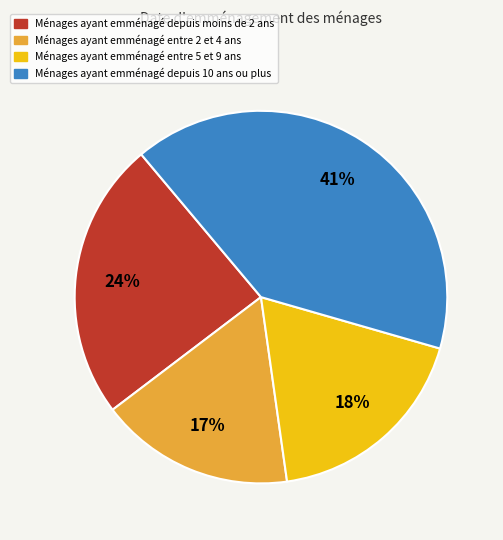

Does any single category account for the majority?

No